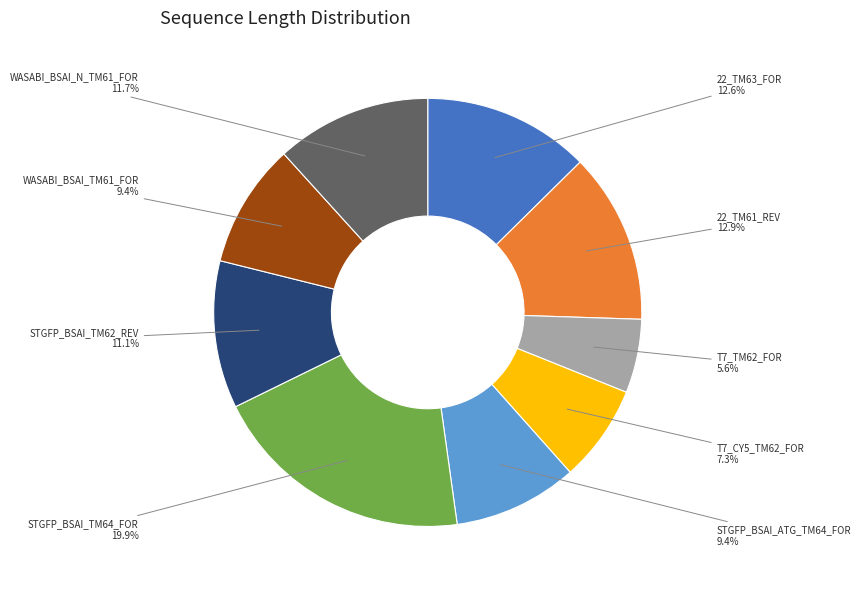

Count the number of slices in the pie.

9